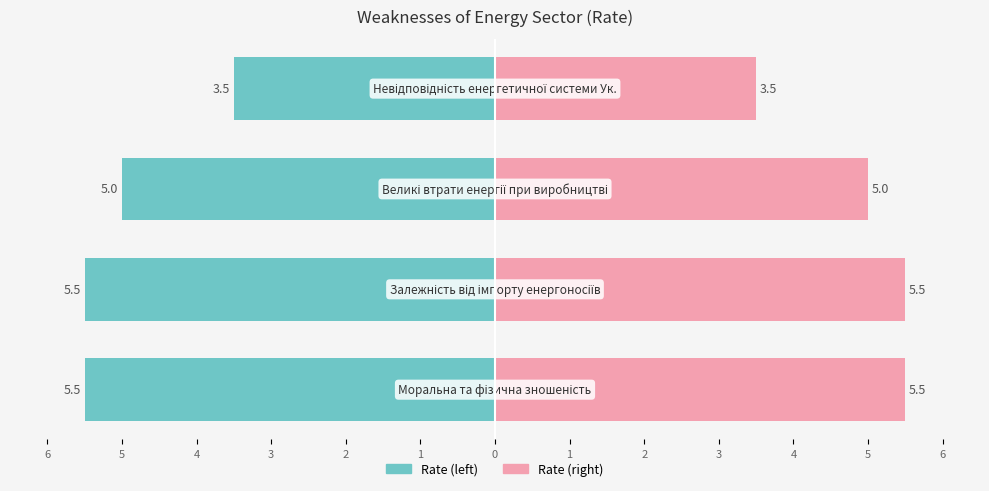

Approximately how many times larger is the value at ENG.W2 compared to ENG.W3?

1.1